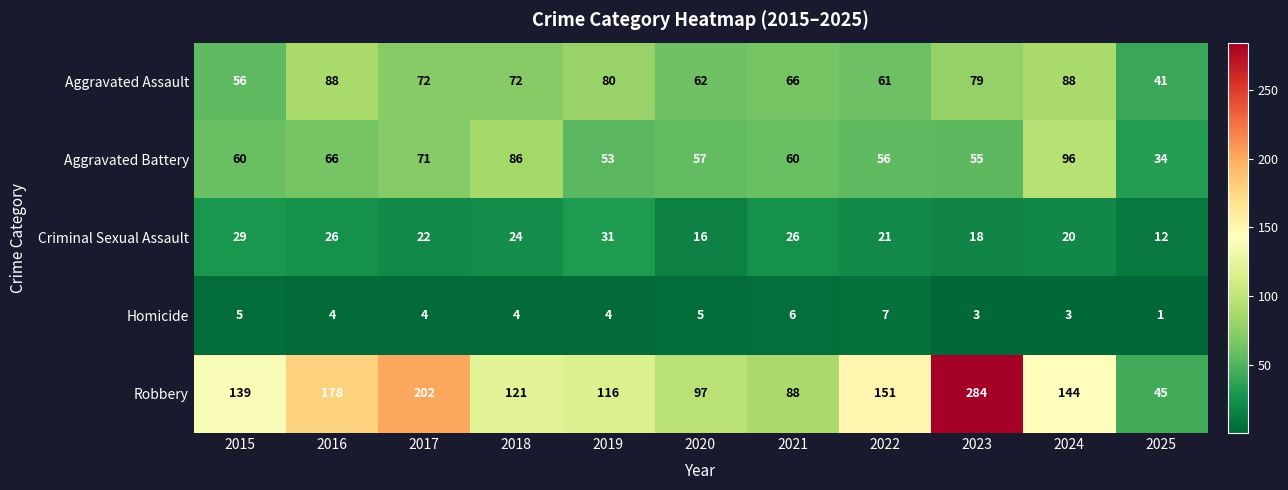

What is the total value across all series at 2017?

371